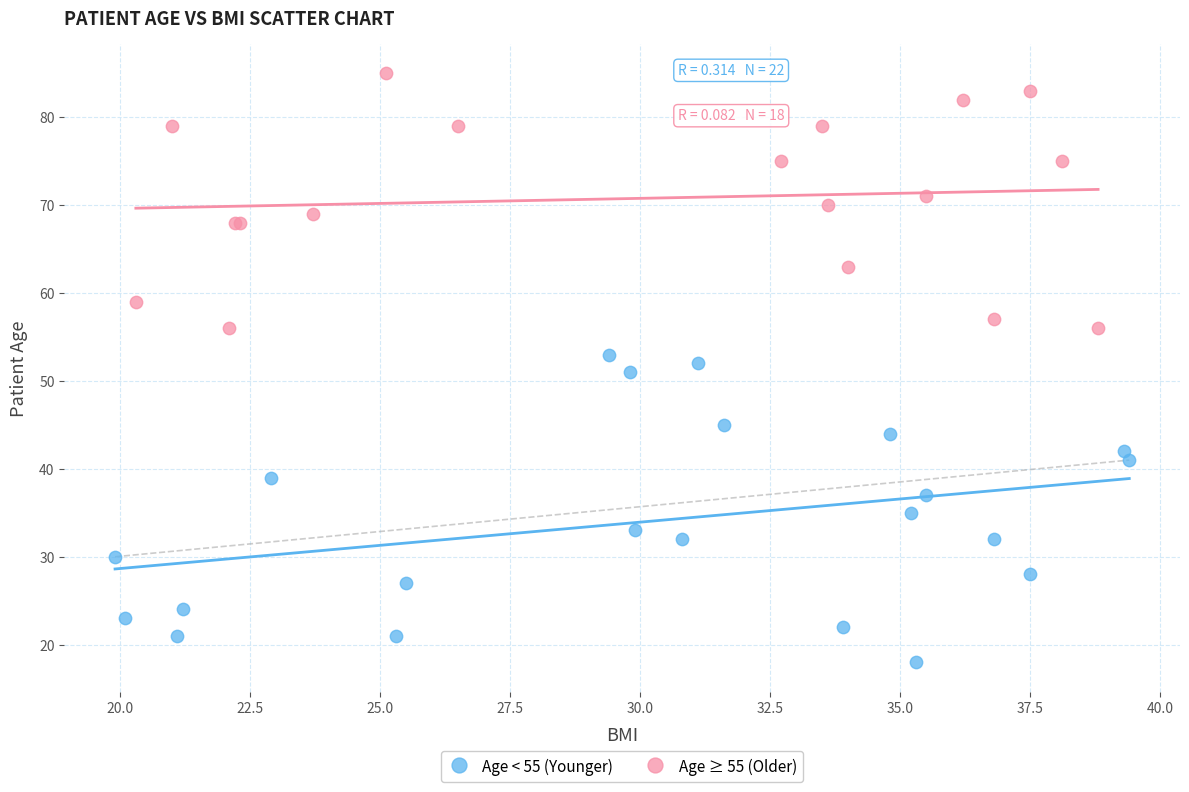

Which series has the widest spread of Y values?

Age < 55 (Younger)